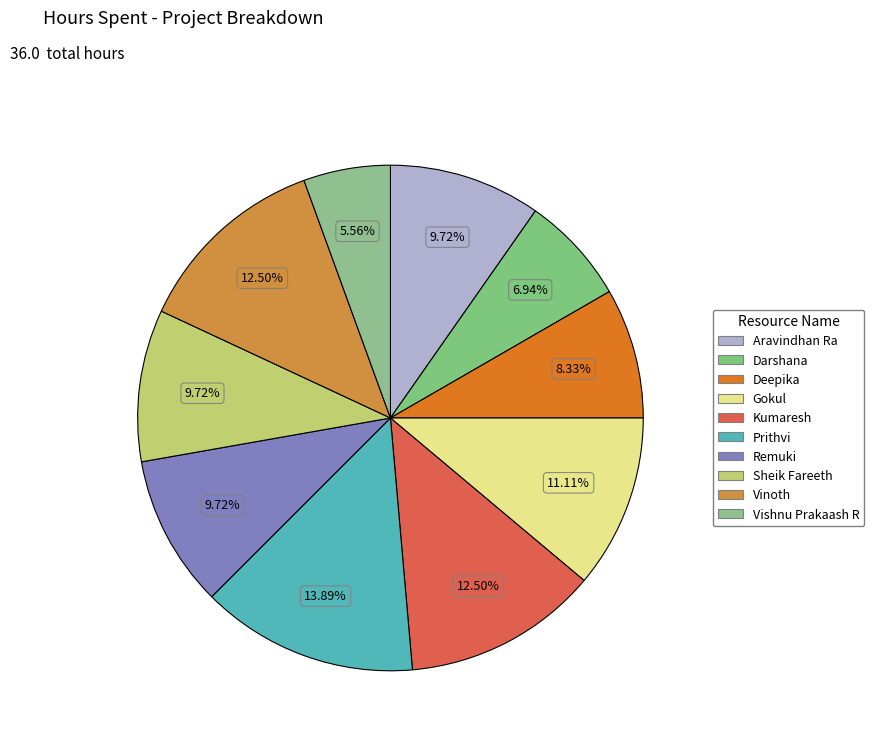

The Deepika slice represents 8% of the pie. True or false?

True